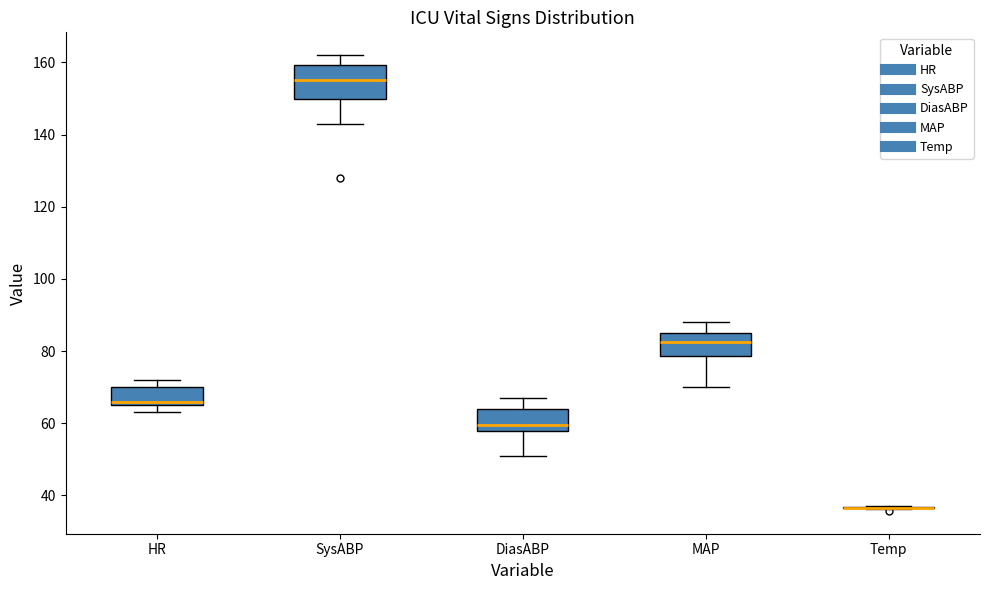

Reading left to right, read every box against the y-axis: the position of its median line, the range the box covers, and the ends of its whiskers. The values are not printed on the chart, so give them approximately, as read against the axis.

HR: median 66 (just above the box's lower edge), box 66 to 70, whiskers 64 to 72
SysABP: median 156, box 150 to 160, whiskers 144 to 162
DiasABP: median 60, box 58 to 64, whiskers 52 to 68
MAP: median 82, box 78 to 86, whiskers 70 to 88
Temp: box collapsed to a line at 36, whiskers 36 to 38